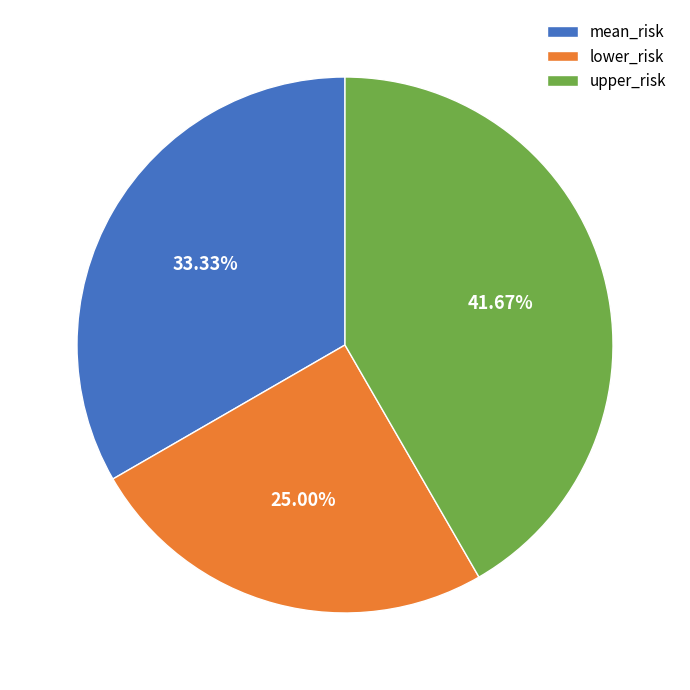

To the nearest percent, what is the difference between the lower_risk and upper_risk slice percentages?

17%